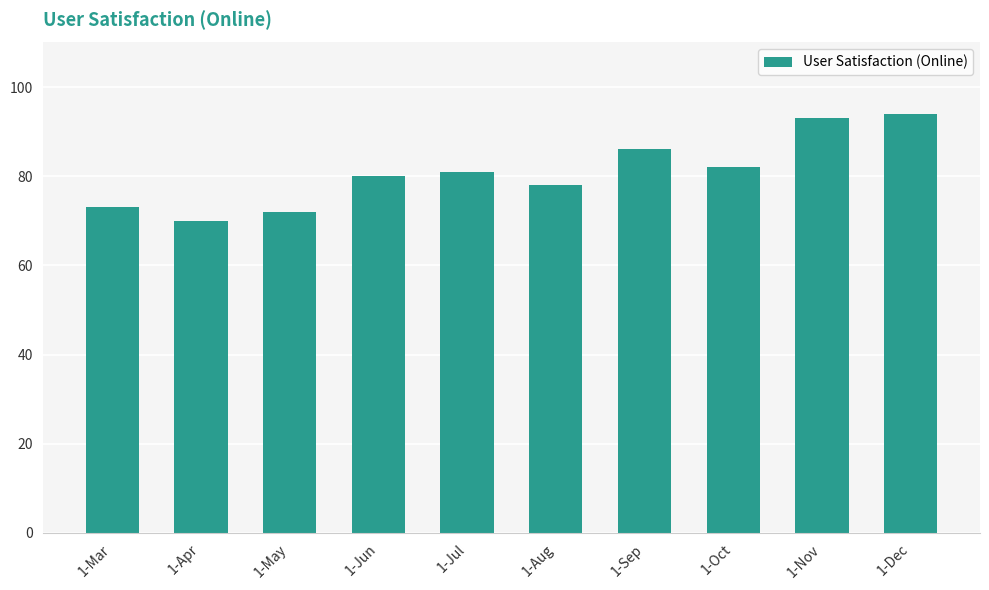

True or false: the data shows 78 at 1-Aug.

True